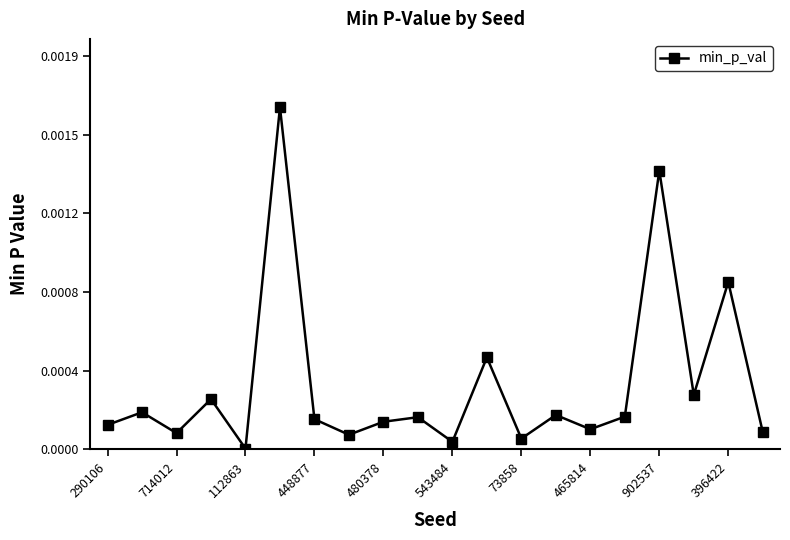

How many interior local valleys (lower than both neighbors) does the data have?

7